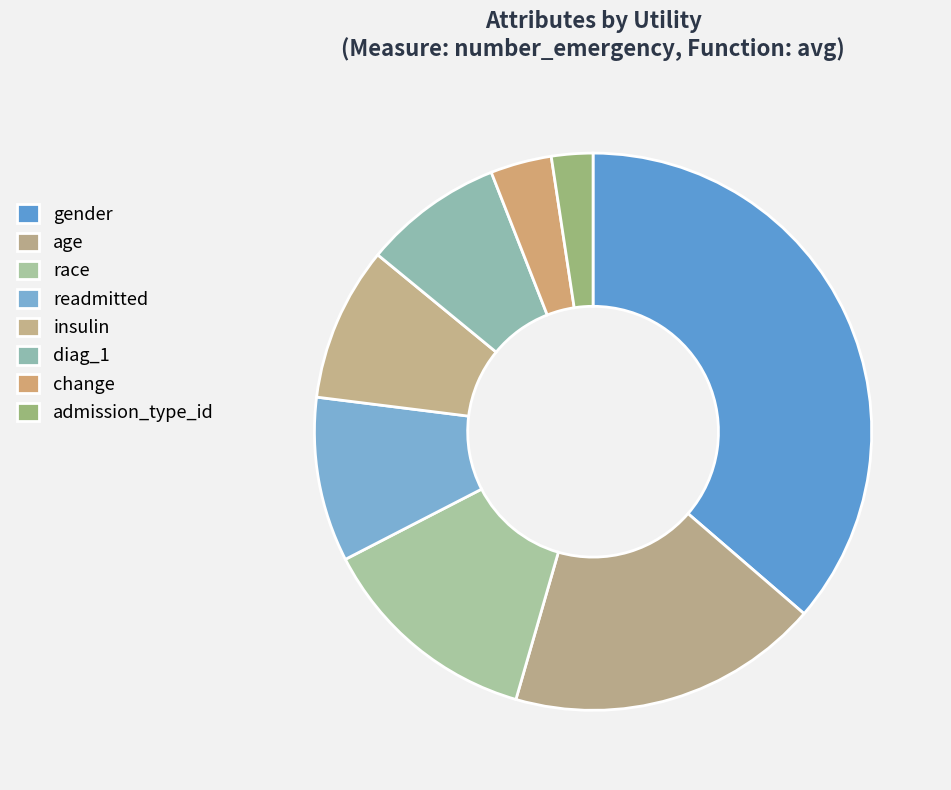

To the nearest percent, what portion does age represent?

18%